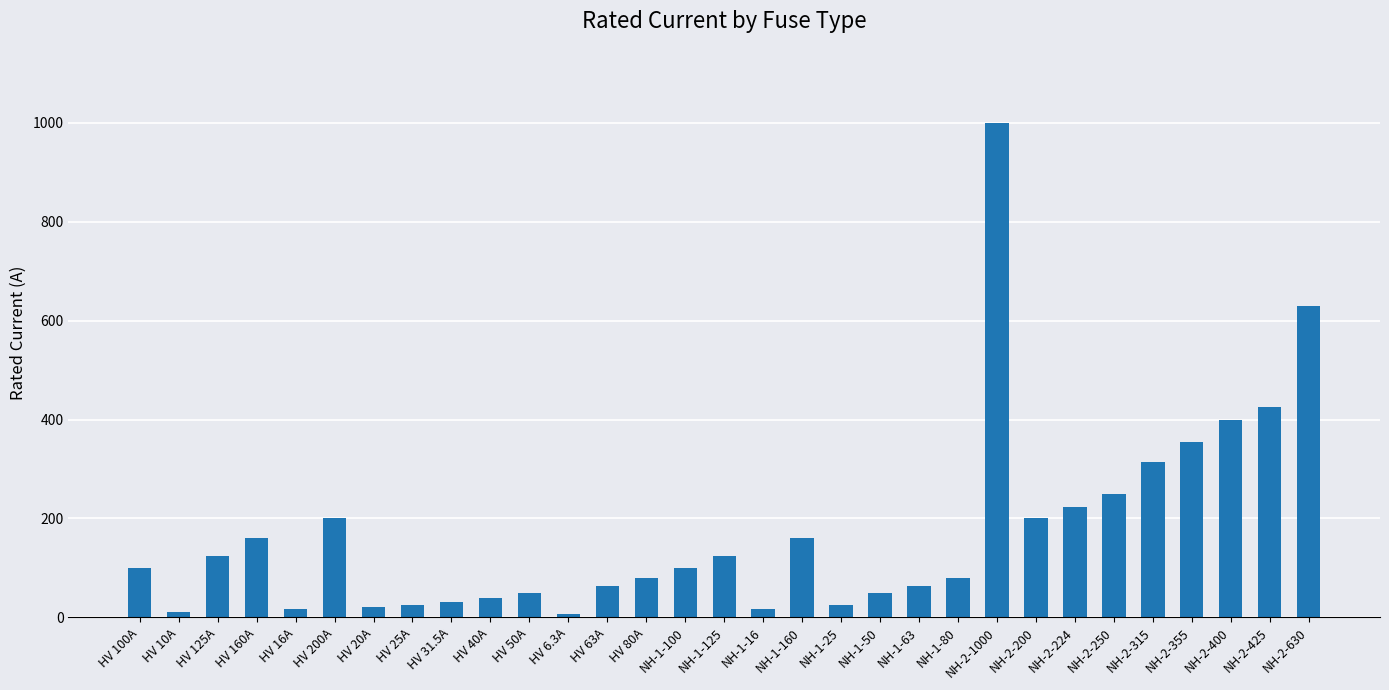

What is the difference between the second highest and second lowest values?

620.0